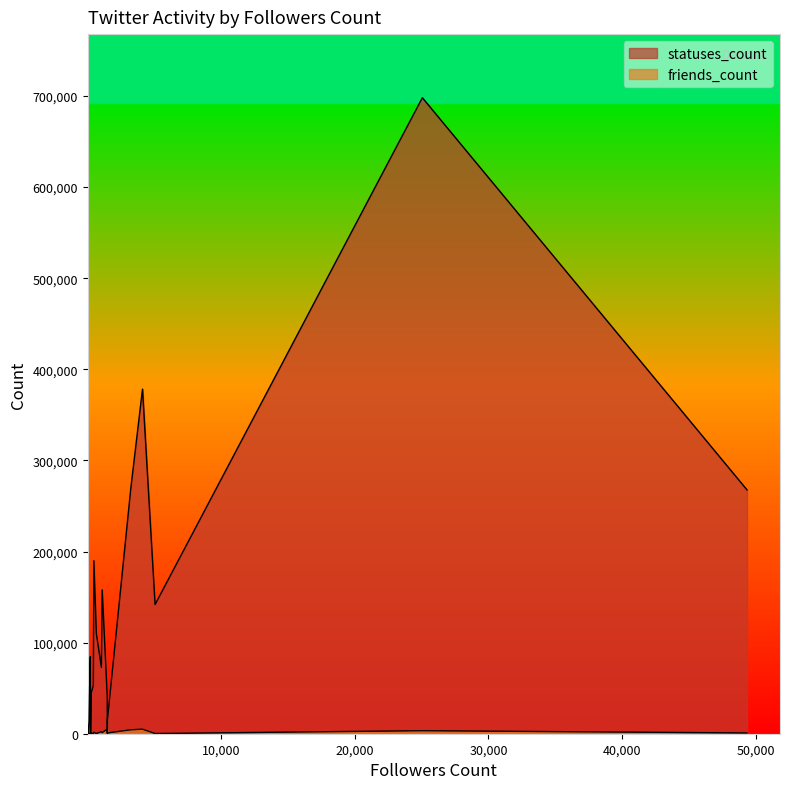

The value of friends_count at 22 is 3323. True or false?

True